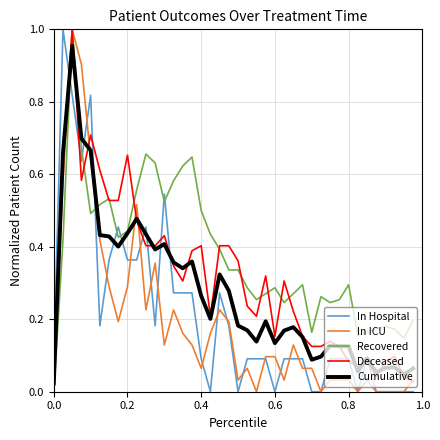

True or false: In Hospital and In ICU intersect in this chart.

True